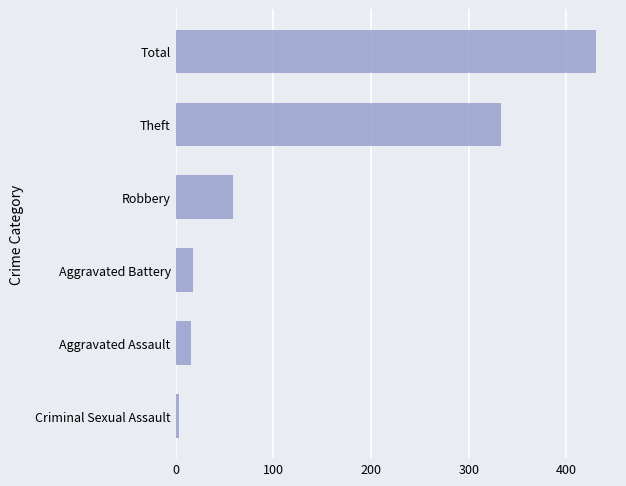

Reading bottom to top, transcribe all the data shown in this chart.

Criminal Sexual Assault=3	Aggravated Assault=16	Aggravated Battery=18	Robbery=59	Theft=333	Total=430